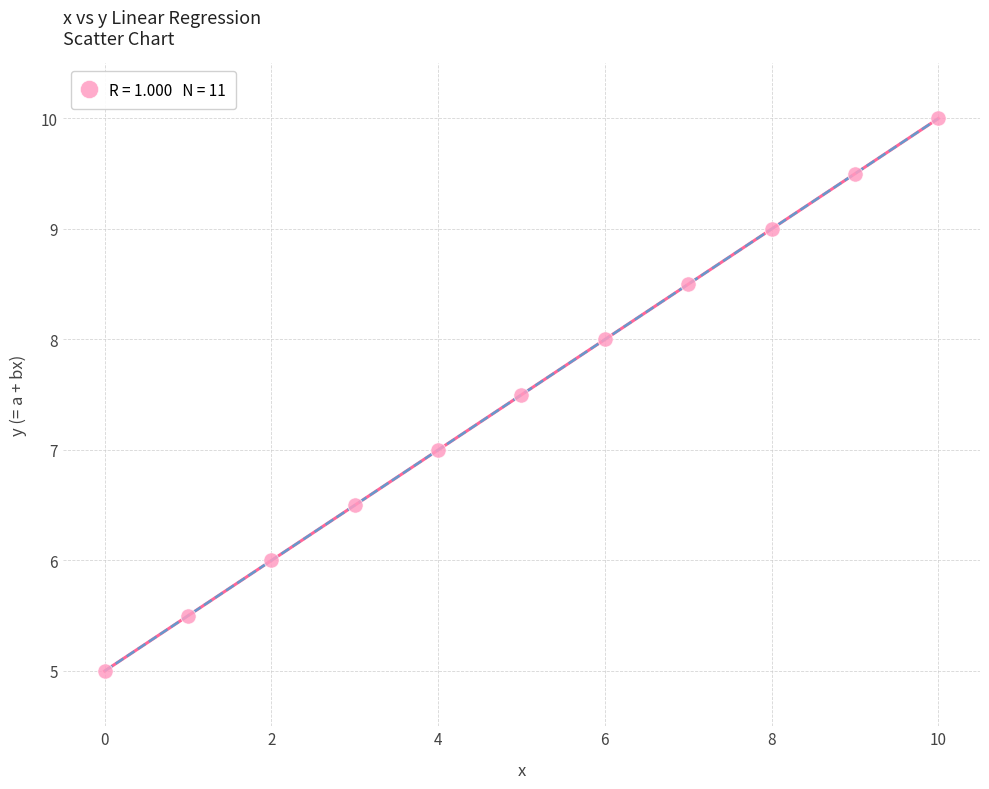

What is the average Y value?

7.5